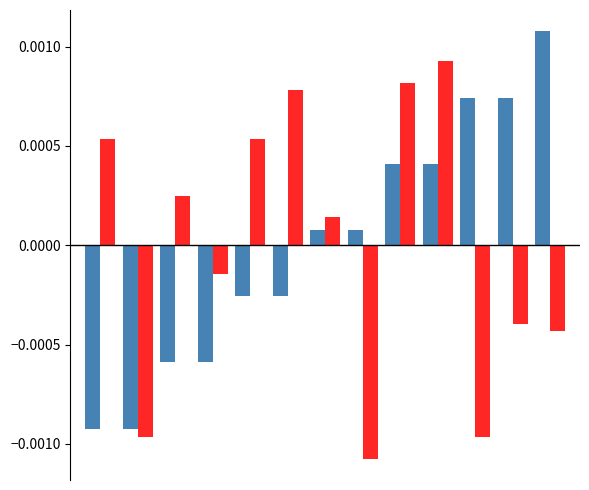

How many series are shown in this chart?

2